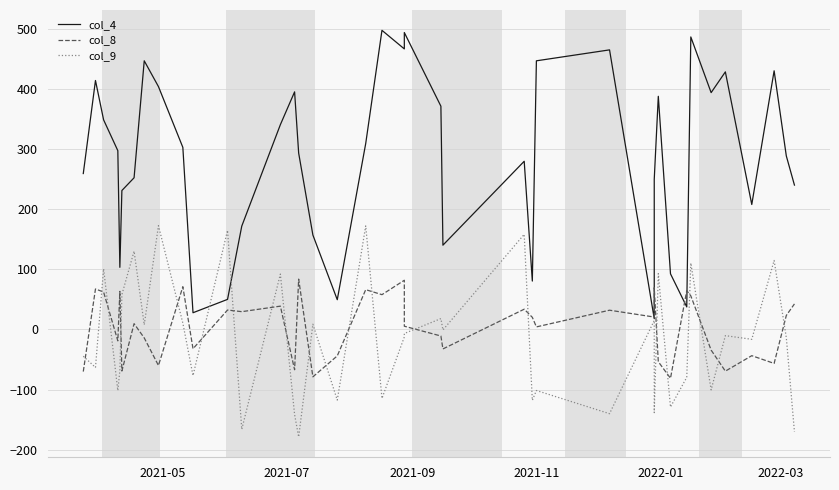

At 2021-05, list the series in order from smallest to largest.

col_8, col_9, col_4